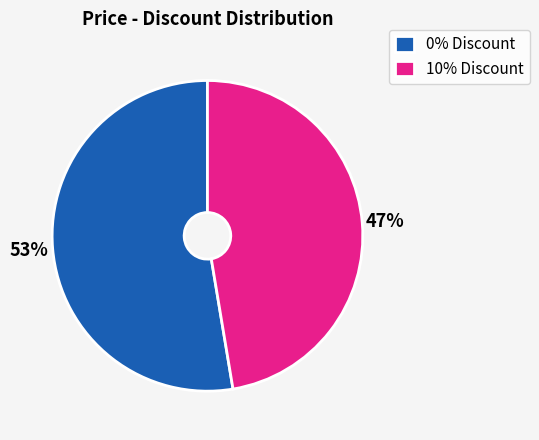

Between 0% Discount and 10% Discount, which is larger?

0% Discount